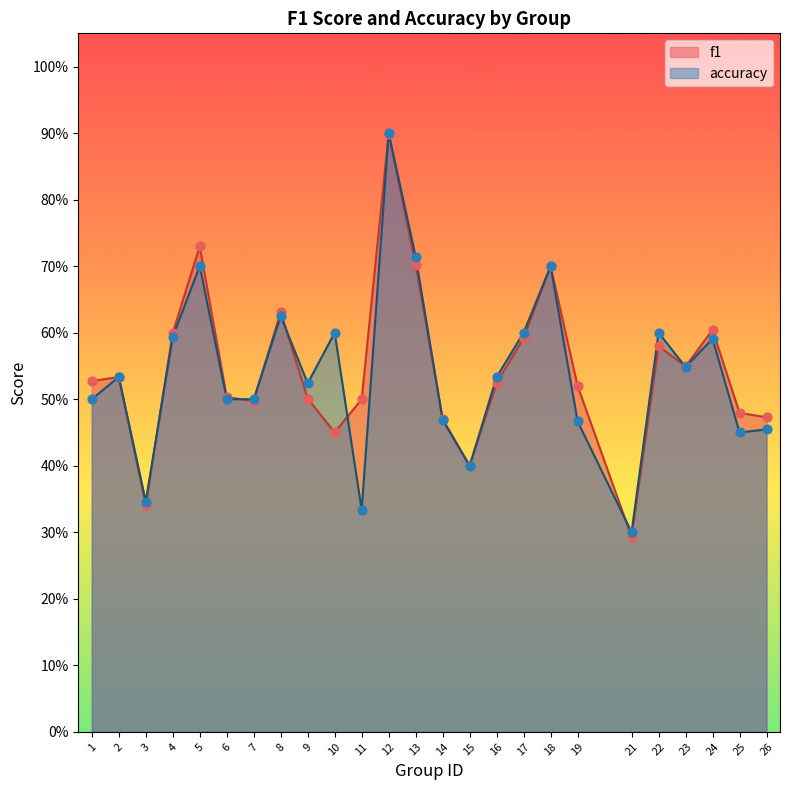

Which series contains the highest Y value?

accuracy